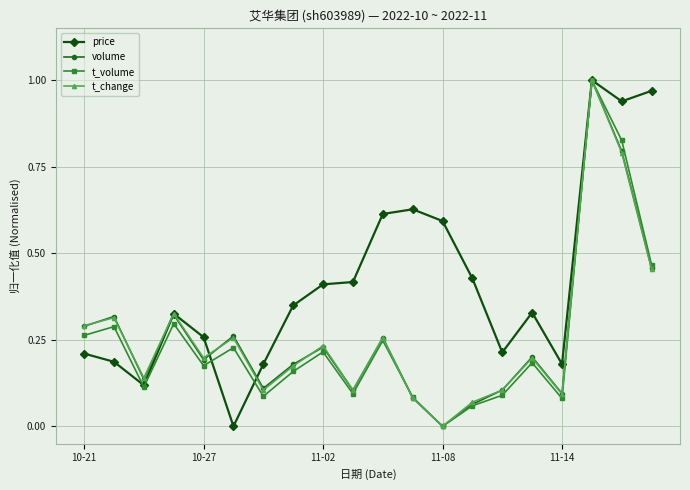

How many interior local valleys does the volume series have?

6